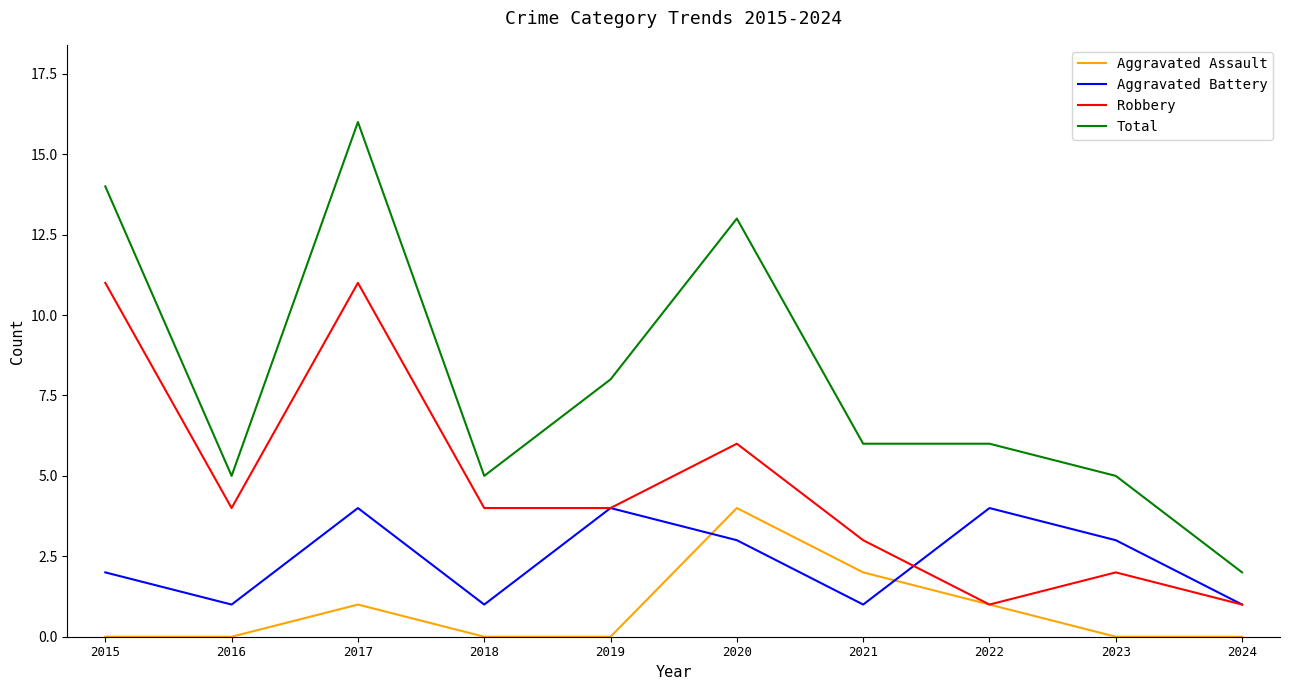

Which series changed the most between 2016 and 2017?

Total